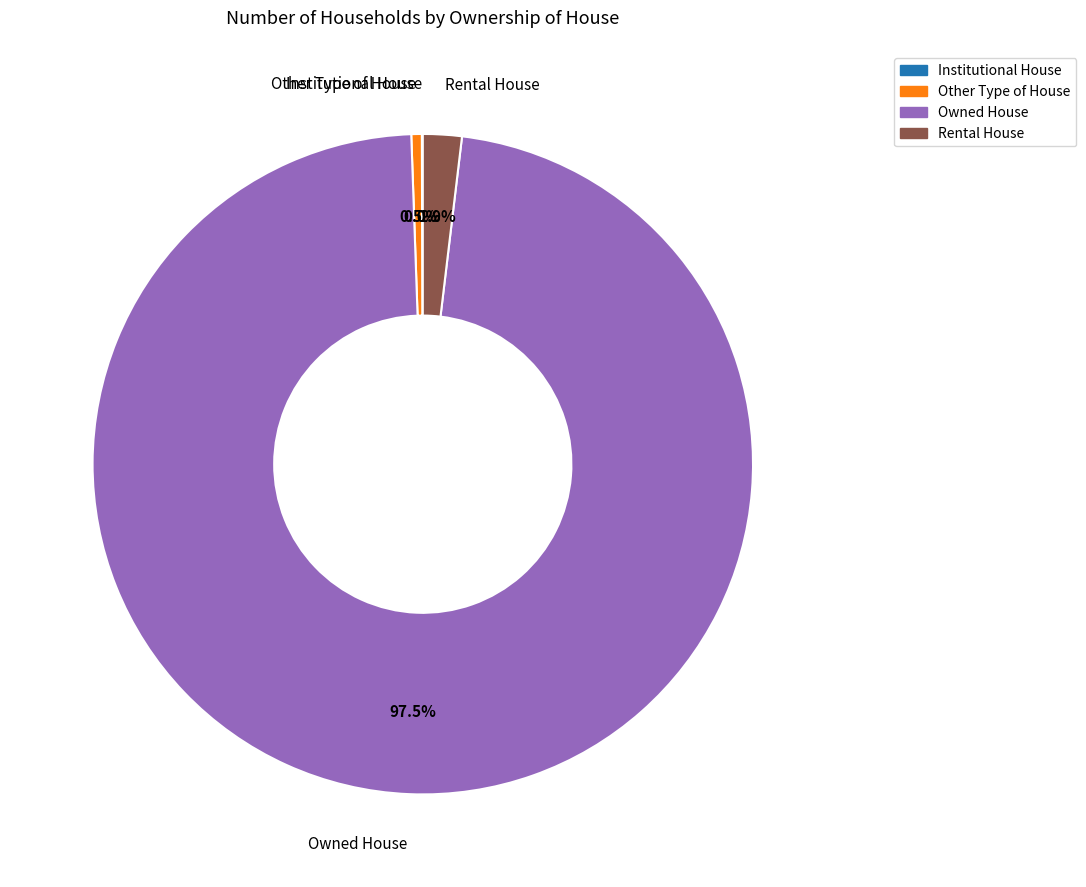

Is Owned House the majority of the pie?

Yes